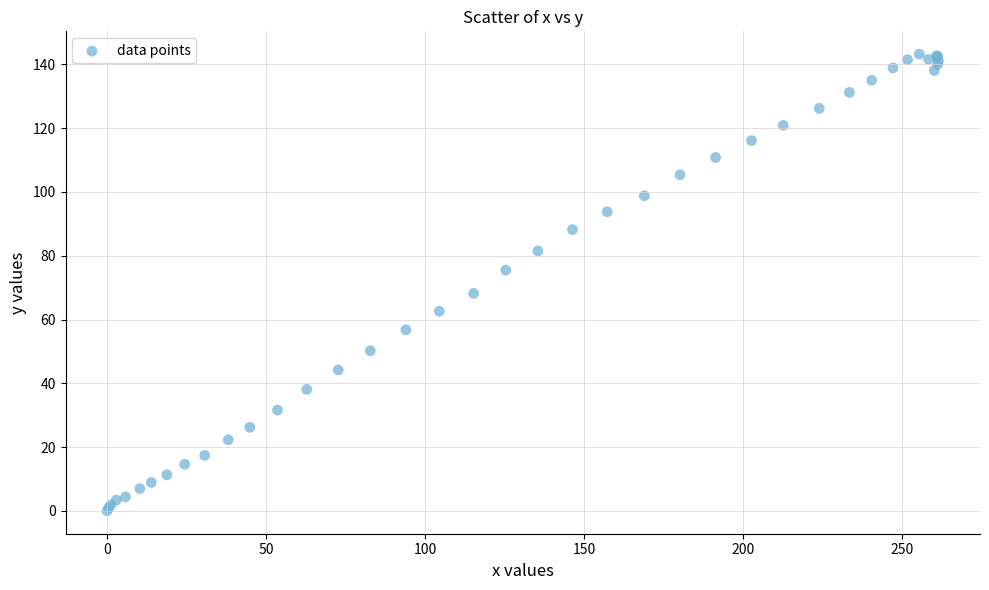

What Y value in the scatter plot is closest to 71?

68.2